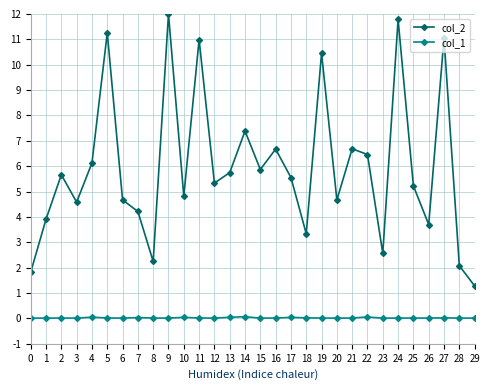

What are all the series names shown in the legend?

col_2, col_1